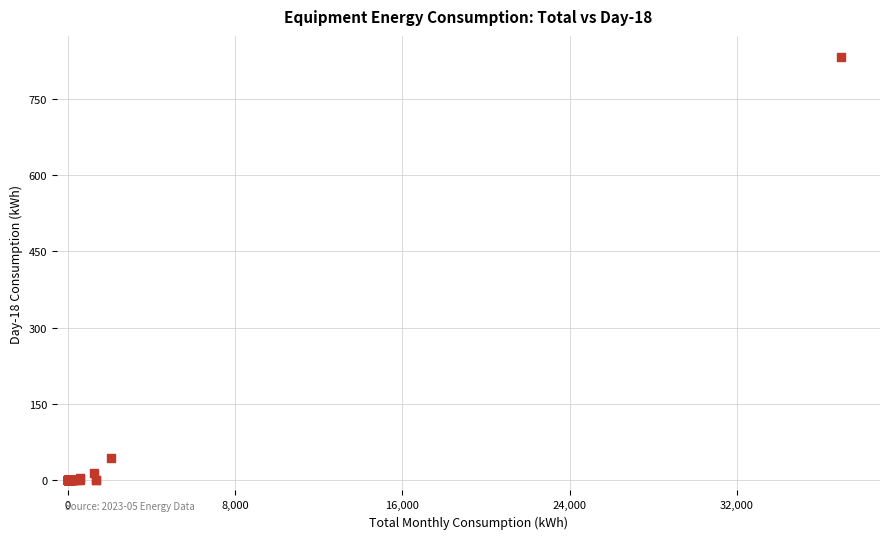

What Y value in the scatter plot is closest to 415?

43.6